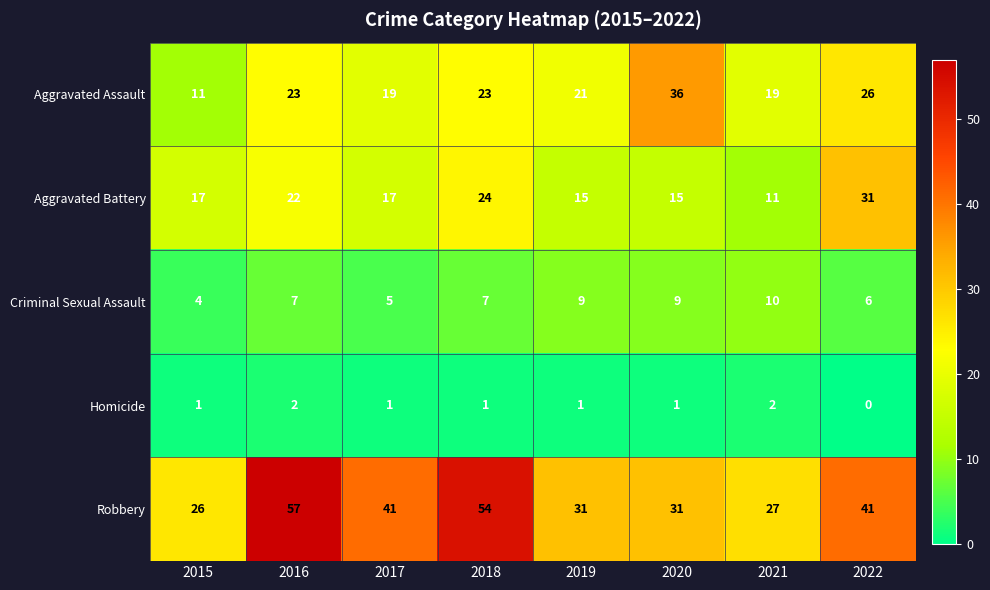

At which label does Robbery first exceed 41?

2016